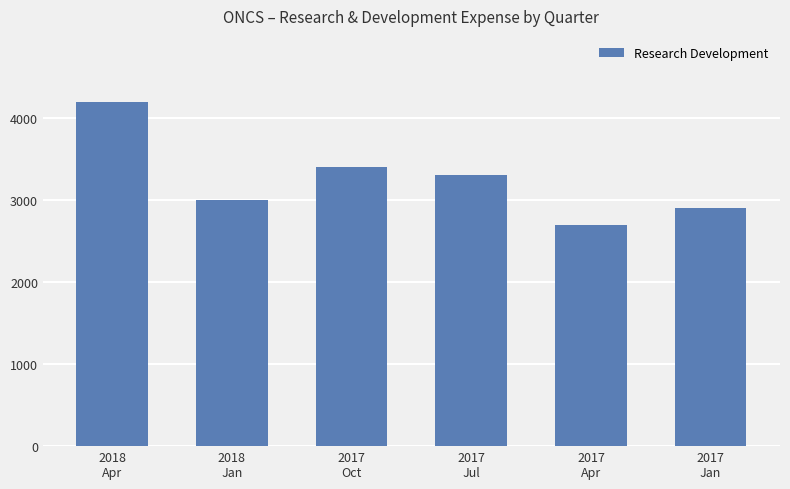

What is the change in value from 2018
Jan to 2017
Jul?

+300